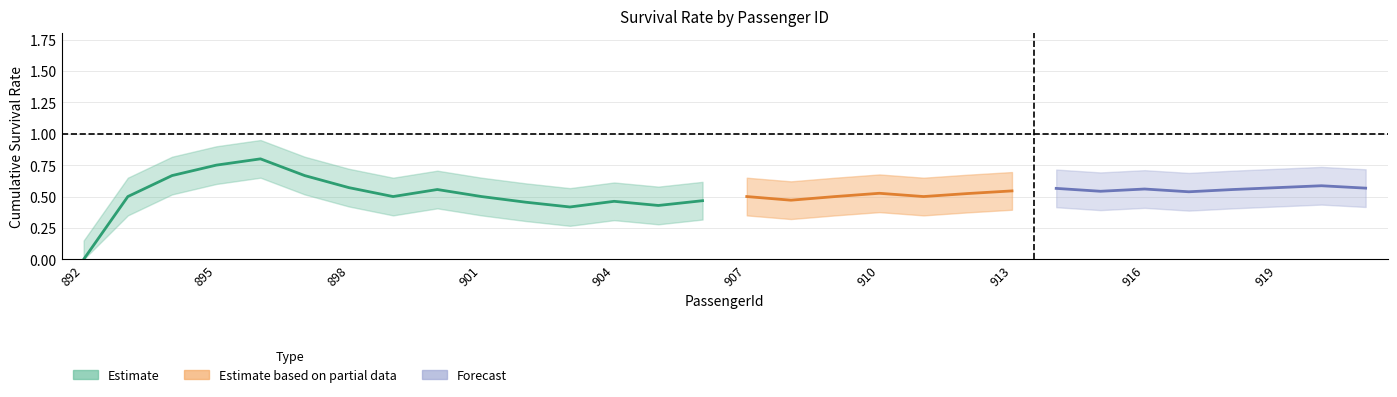

What is the value of the cumulative_survival_rate point at the 9th from the left?

0.6